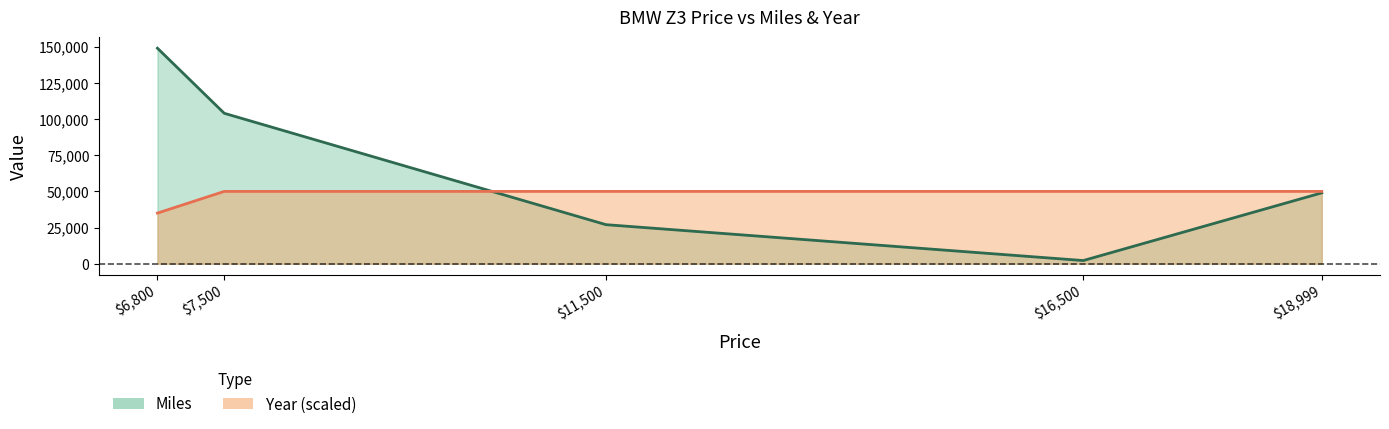

How many values in the Year series are below 50000?

1